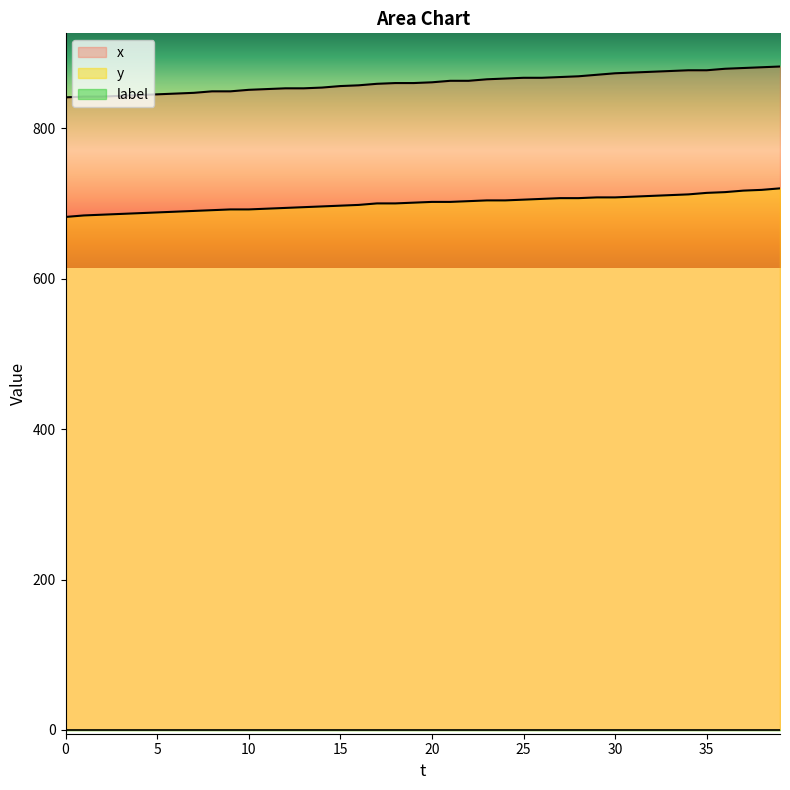

Reading left to right, what are all the values shown in this chart?

x: 841	842	842	843	844	845	846	847	849	849	851	852	853	853	854	856	857	859	860	860	861	863	863	865	866	867	867	868	869	871	873	874	875	876	877	877	879	880	881	882
y: 682	684	685	686	687	688	689	690	691	692	692	693	694	695	696	697	698	700	700	701	702	702	703	704	704	705	706	707	707	708	708	709	710	711	712	714	715	717	718	720